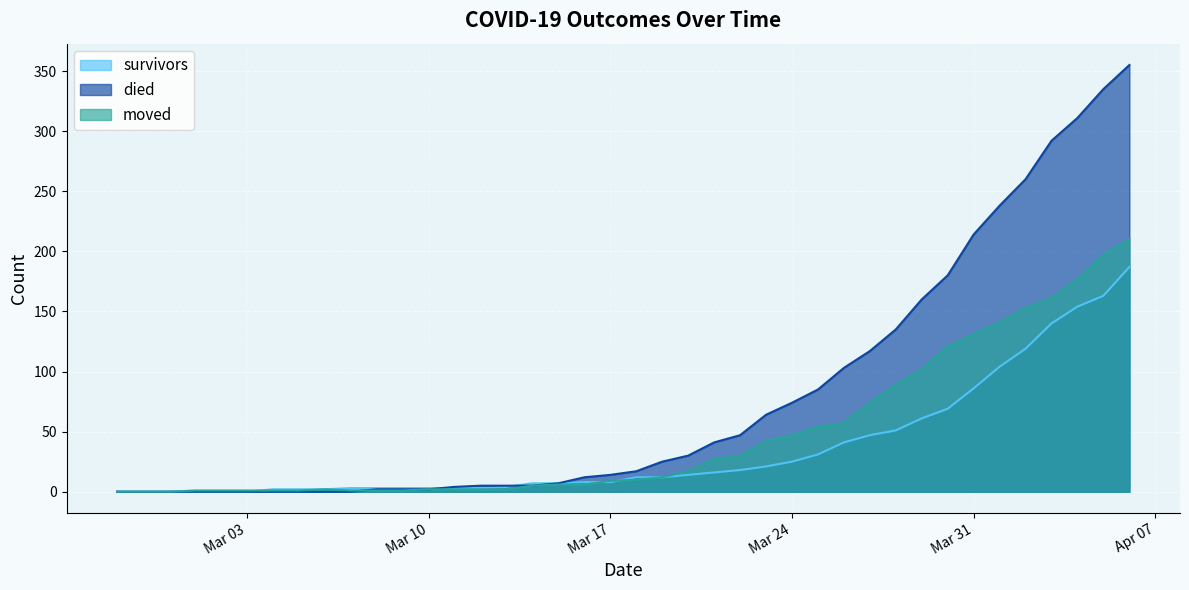

What are all the series names shown in the legend?

survivors, died, moved